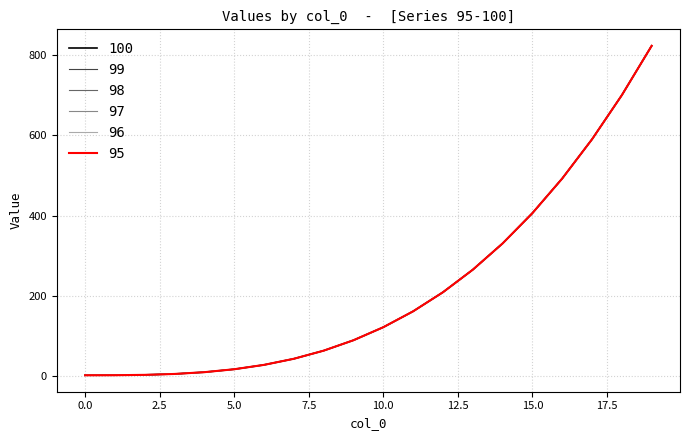

Which series has the largest total across all categories?

100